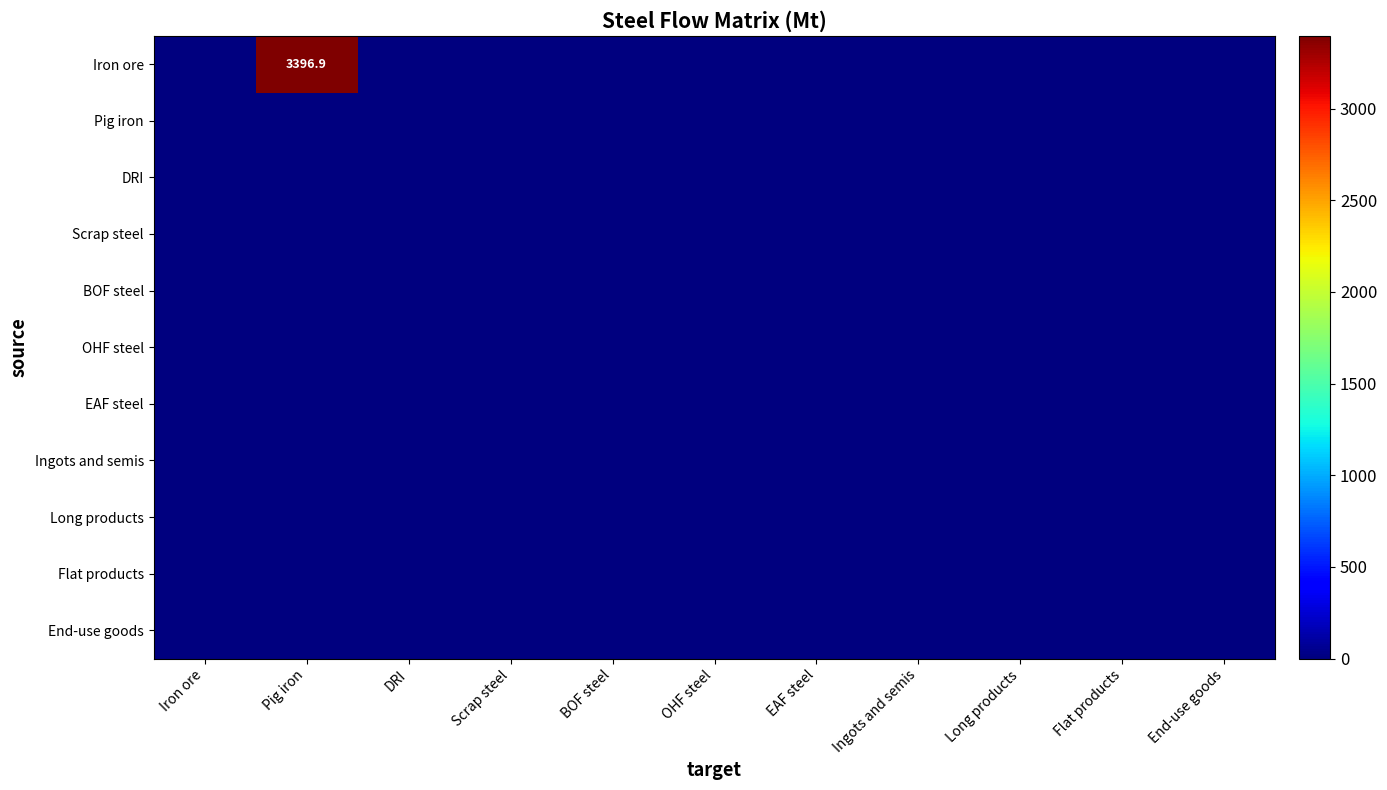

Which label corresponds to the smallest value in the chart?

Iron ore